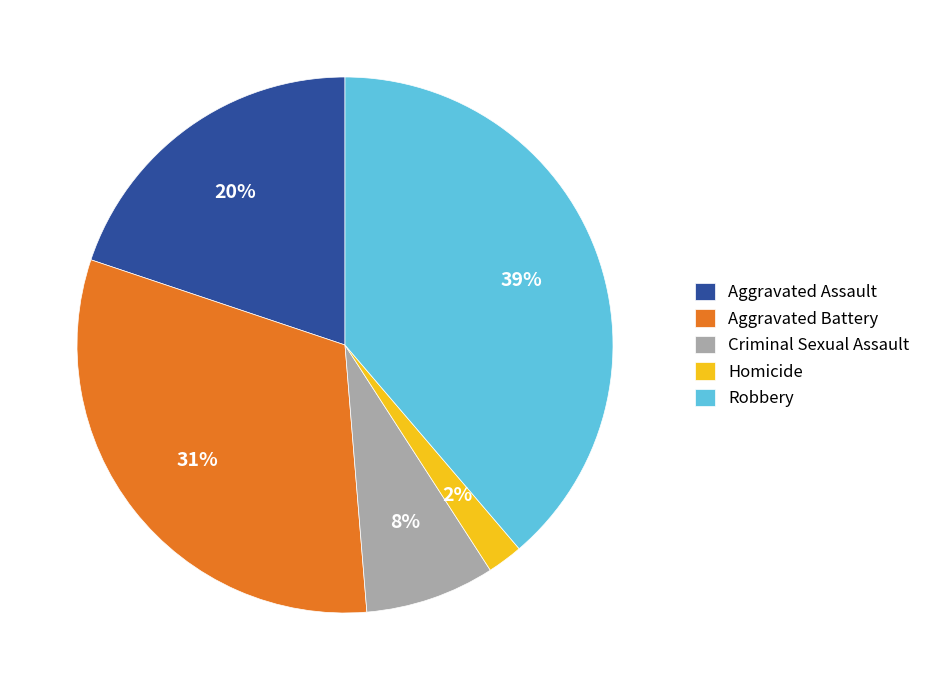

To the nearest percent, what portion does Aggravated Assault represent?

20%